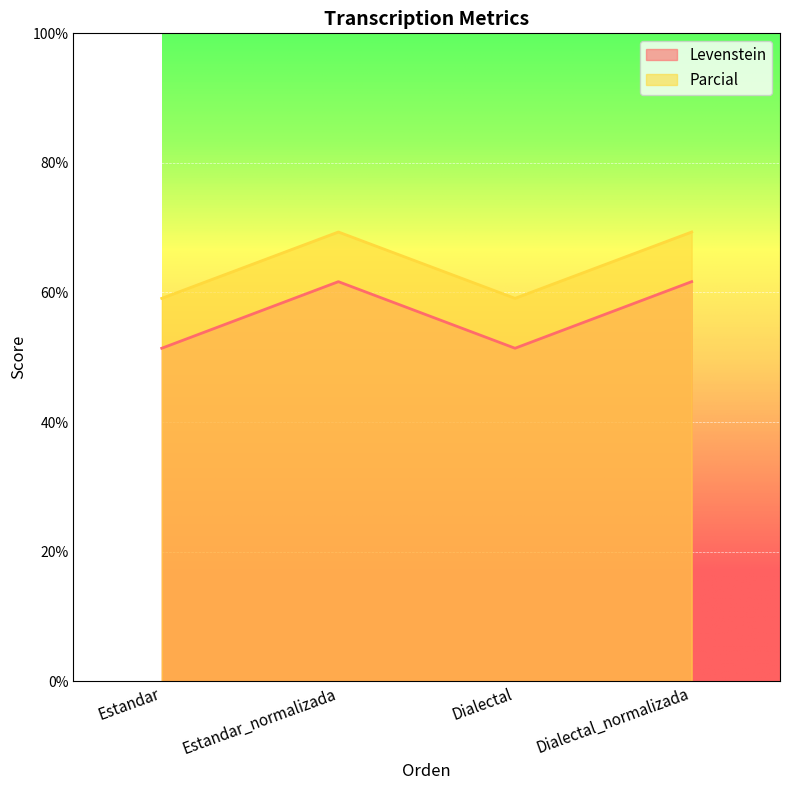

Which series has the largest total across all categories?

Parcial